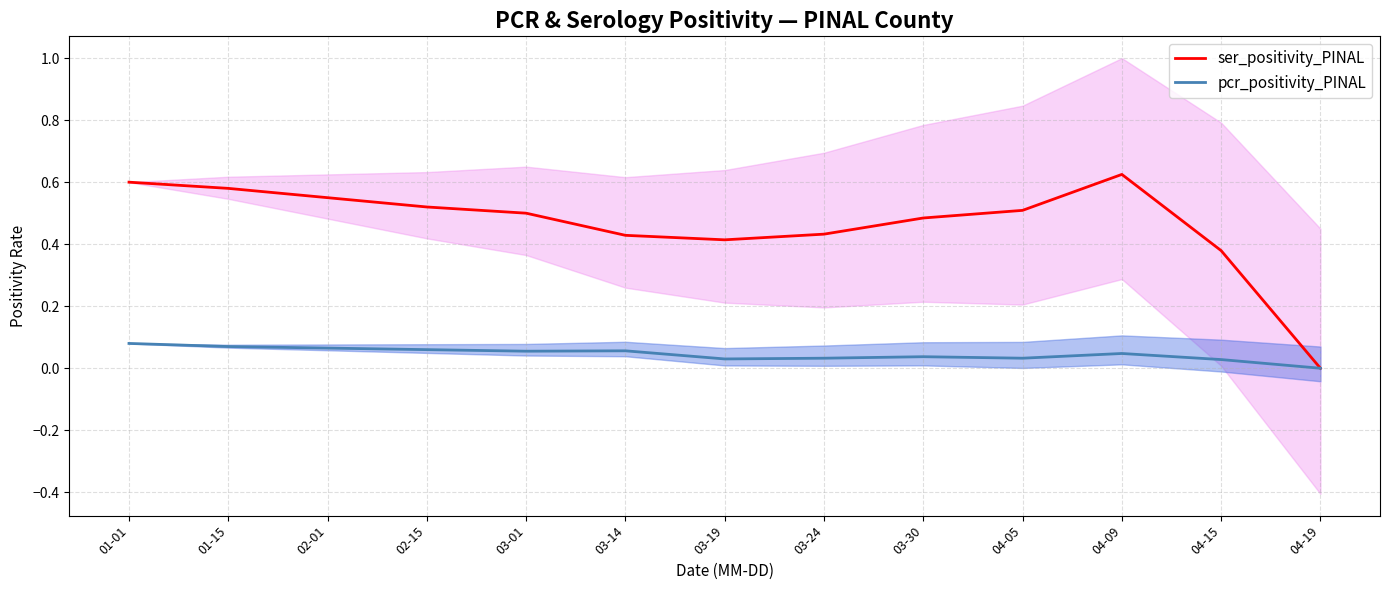

Rank the categories by ser_positivity_PINAL value from lowest to highest.

04-19, 04-15, 03-19, 03-14, 03-24, 03-30, 03-01, 04-05, 02-15, 02-01, 01-15, 01-01, 04-09